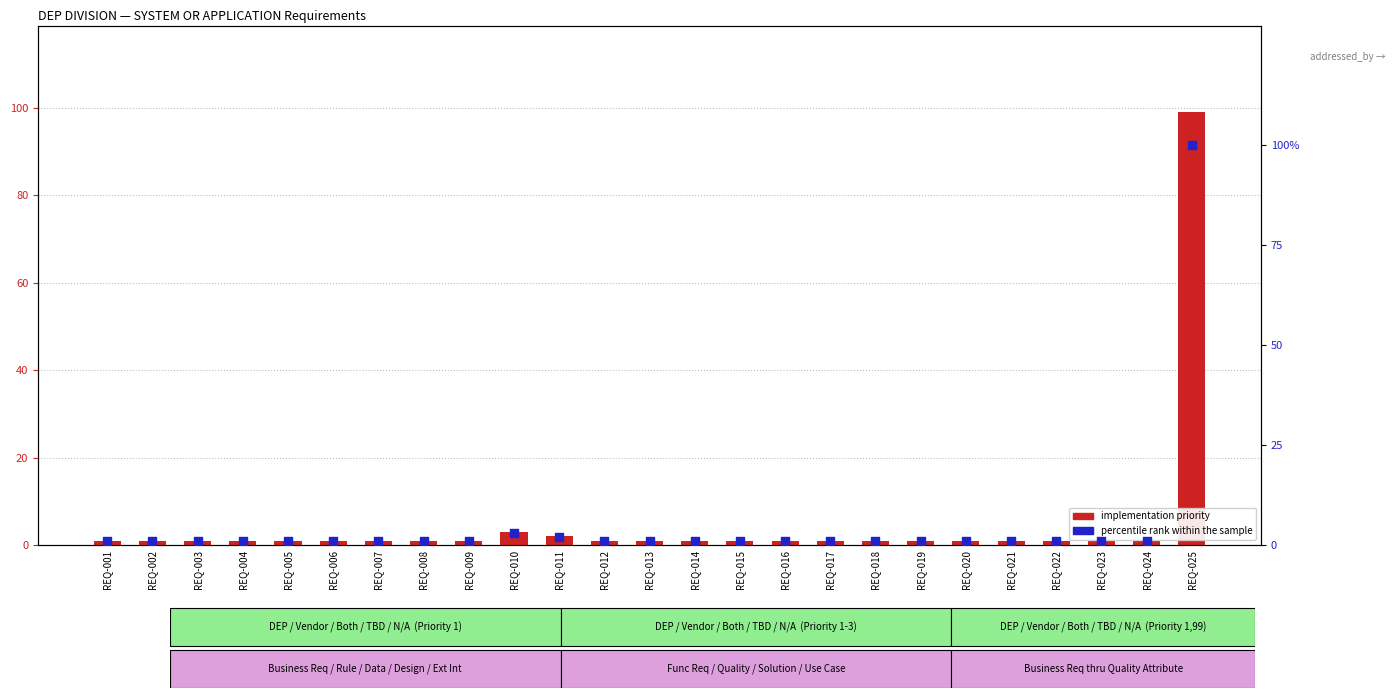

Which series reaches the minimum Y coordinate?

implementation priority